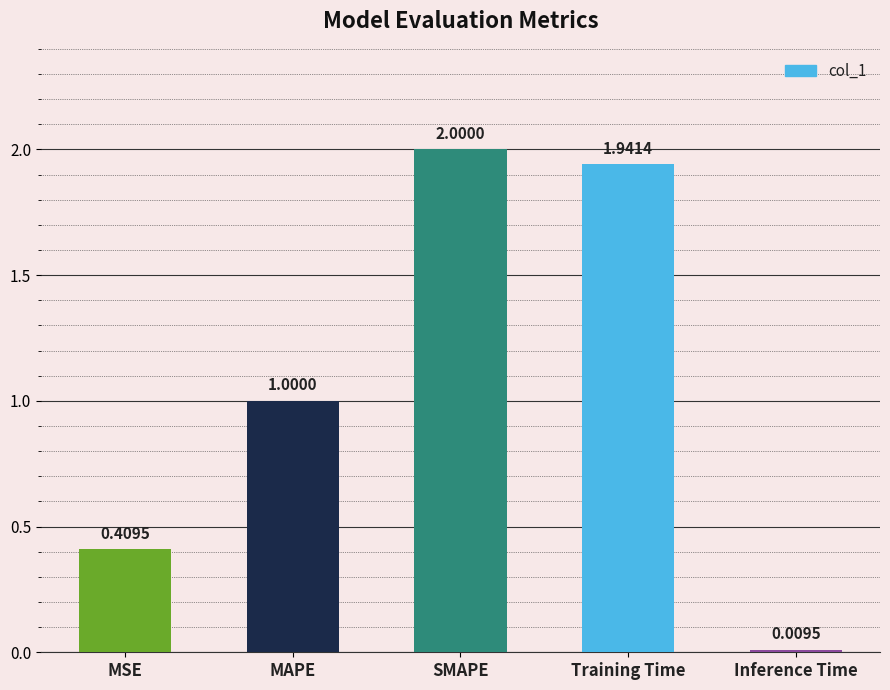

Where is the data nearest to the value 1?

MAPE